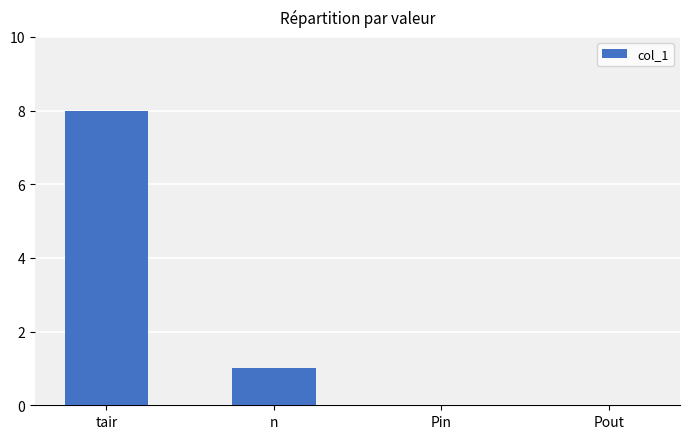

Which has a higher value, tair or Pin?

tair